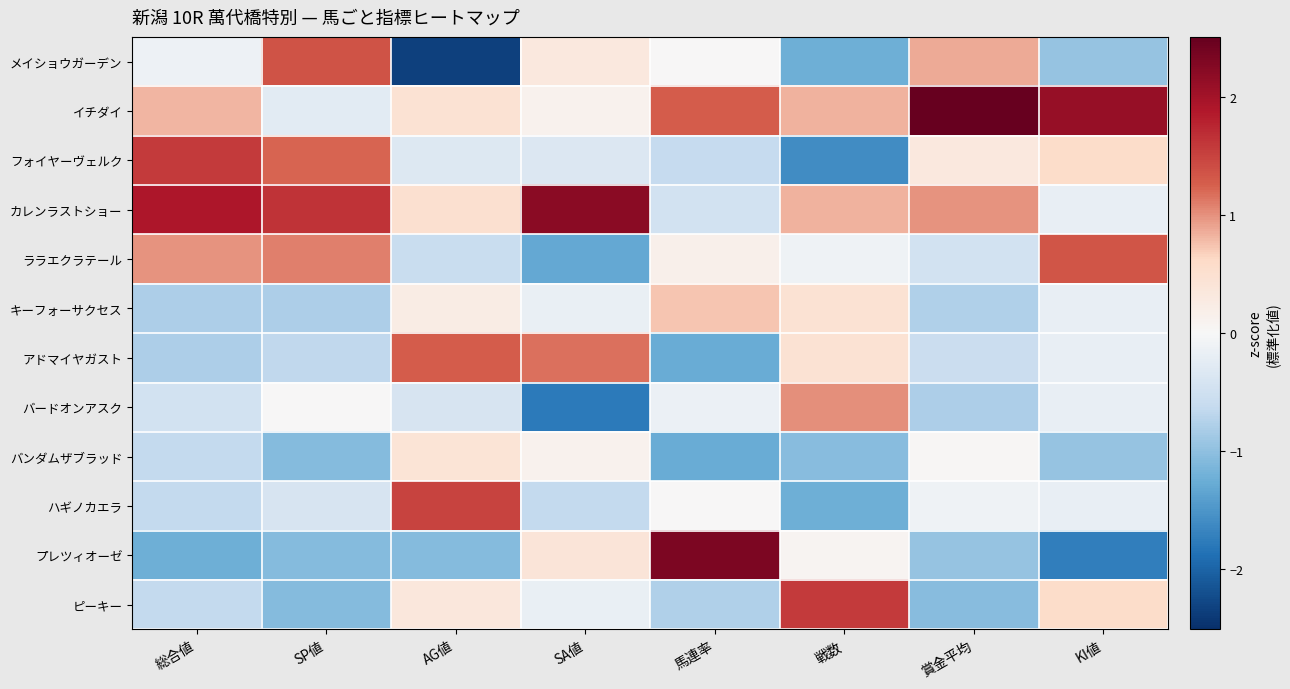

Reading left to right, what are all the values shown in this chart?

メイショウガーデン: 総合値=-0.1	SP値=1.4	AG値=-2.4	SA値=0.3	馬連率=0.0	戦数=-1.2	賞金平均=0.9	KI値=-1.0
イチダイ: 総合値=0.8	SP値=-0.3	AG値=0.5	SA値=0.1	馬連率=1.3	戦数=0.8	賞金平均=2.5	KI値=2.1
フォイヤーヴェルク: 総合値=1.6	SP値=1.2	AG値=-0.3	SA値=-0.3	馬連率=-0.6	戦数=-1.6	賞金平均=0.3	KI値=0.6
カレンラストショー: 総合値=1.9	SP値=1.6	AG値=0.5	SA値=2.2	馬連率=-0.5	戦数=0.8	賞金平均=1.0	KI値=-0.2
ララエクラテール: 総合値=1.0	SP値=1.1	AG値=-0.6	SA値=-1.3	馬連率=0.2	戦数=-0.1	賞金平均=-0.5	KI値=1.3
キーフォーサクセス: 総合値=-0.8	SP値=-0.8	AG値=0.3	SA値=-0.2	馬連率=0.7	戦数=0.5	賞金平均=-0.8	KI値=-0.2
アドマイヤガスト: 総合値=-0.8	SP値=-0.7	AG値=1.3	SA値=1.2	馬連率=-1.3	戦数=0.5	賞金平均=-0.6	KI値=-0.2
バードオンアスク: 総合値=-0.5	SP値=0.0	AG値=-0.4	SA値=-1.8	馬連率=-0.1	戦数=1.0	賞金平均=-0.8	KI値=-0.2
バンダムザブラッド: 総合値=-0.6	SP値=-1.1	AG値=0.4	SA値=0.1	馬連率=-1.3	戦数=-1.0	賞金平均=0.0	KI値=-1.0
ハギノカエラ: 総合値=-0.6	SP値=-0.4	AG値=1.5	SA値=-0.6	馬連率=0.0	戦数=-1.2	賞金平均=-0.1	KI値=-0.2
プレツィオーゼ: 総合値=-1.2	SP値=-1.1	AG値=-1.1	SA値=0.4	馬連率=2.3	戦数=0.1	賞金平均=-1.0	KI値=-1.7
ピーキー: 総合値=-0.6	SP値=-1.1	AG値=0.3	SA値=-0.2	馬連率=-0.8	戦数=1.6	賞金平均=-1.1	KI値=0.6